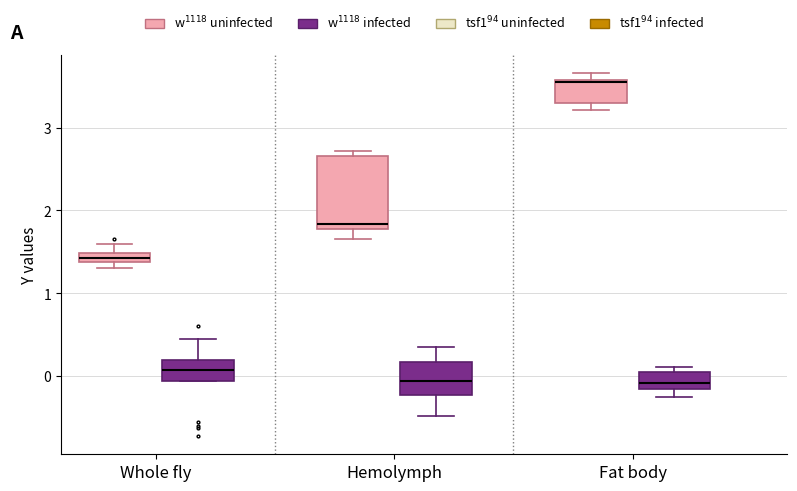

Where does the median line of the box for Fat body (w$^{1118}$ infected) sit on the y-axis? The values are not printed on the chart, so give them approximately, as read against the axis.

-0.1